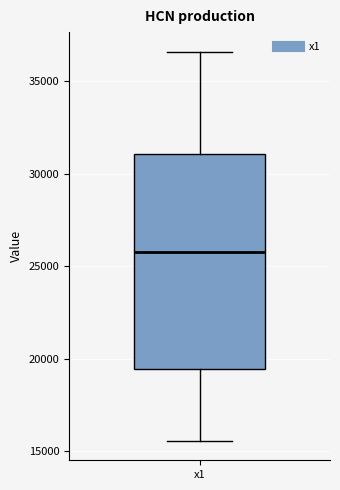

Read this box plot against the y-axis: the position of the median line, the range covered by the box, and the ends of both whiskers. The values are not printed on the chart, so give them approximately, as read against the axis.

median 26000, box 19500 to 31000, whiskers 15500 to 36500